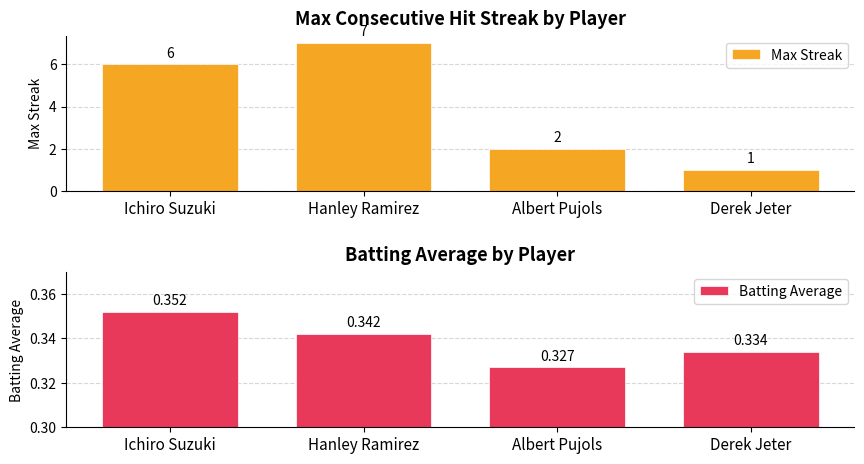

What is the total value across all series at Hanley Ramirez?

7.3